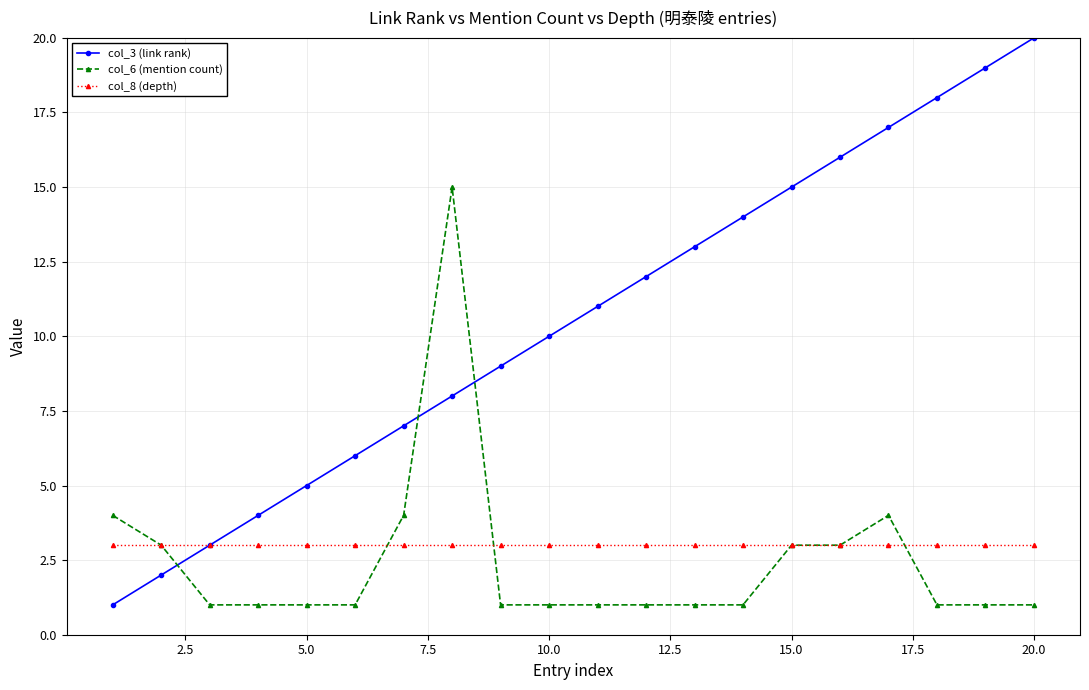

Which series has the widest spread of values?

col_3 (link rank)